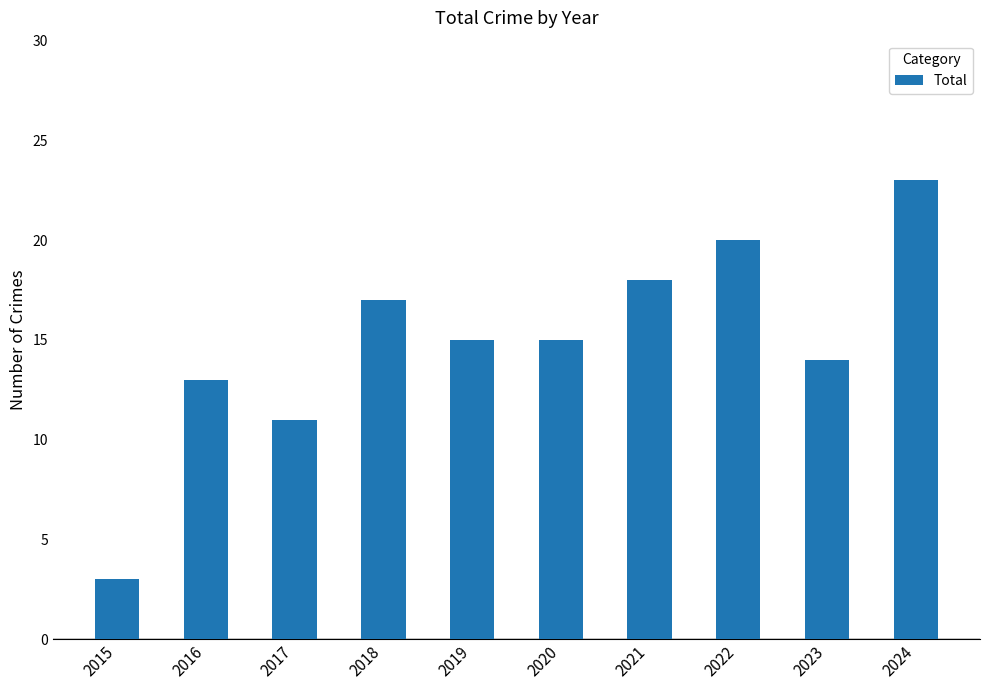

Reading left to right, extract all data points from this chart.

3	13	11	17	15	15	18	20	14	23